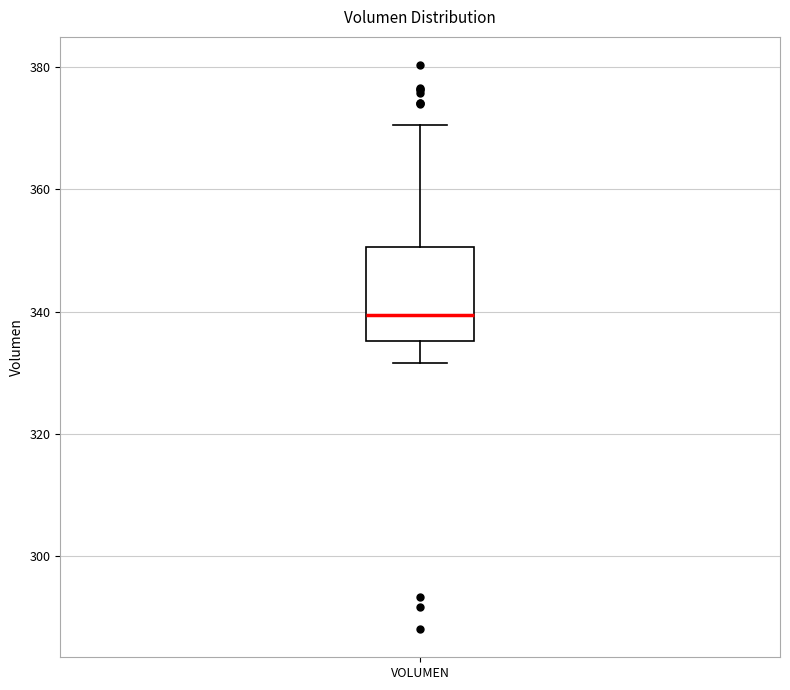

Read this box plot against the y-axis: the position of the median line, the range covered by the box, and the ends of both whiskers. The values are not printed on the chart, so give them approximately, as read against the axis.

median 340, box 336 to 350, whiskers 332 to 370